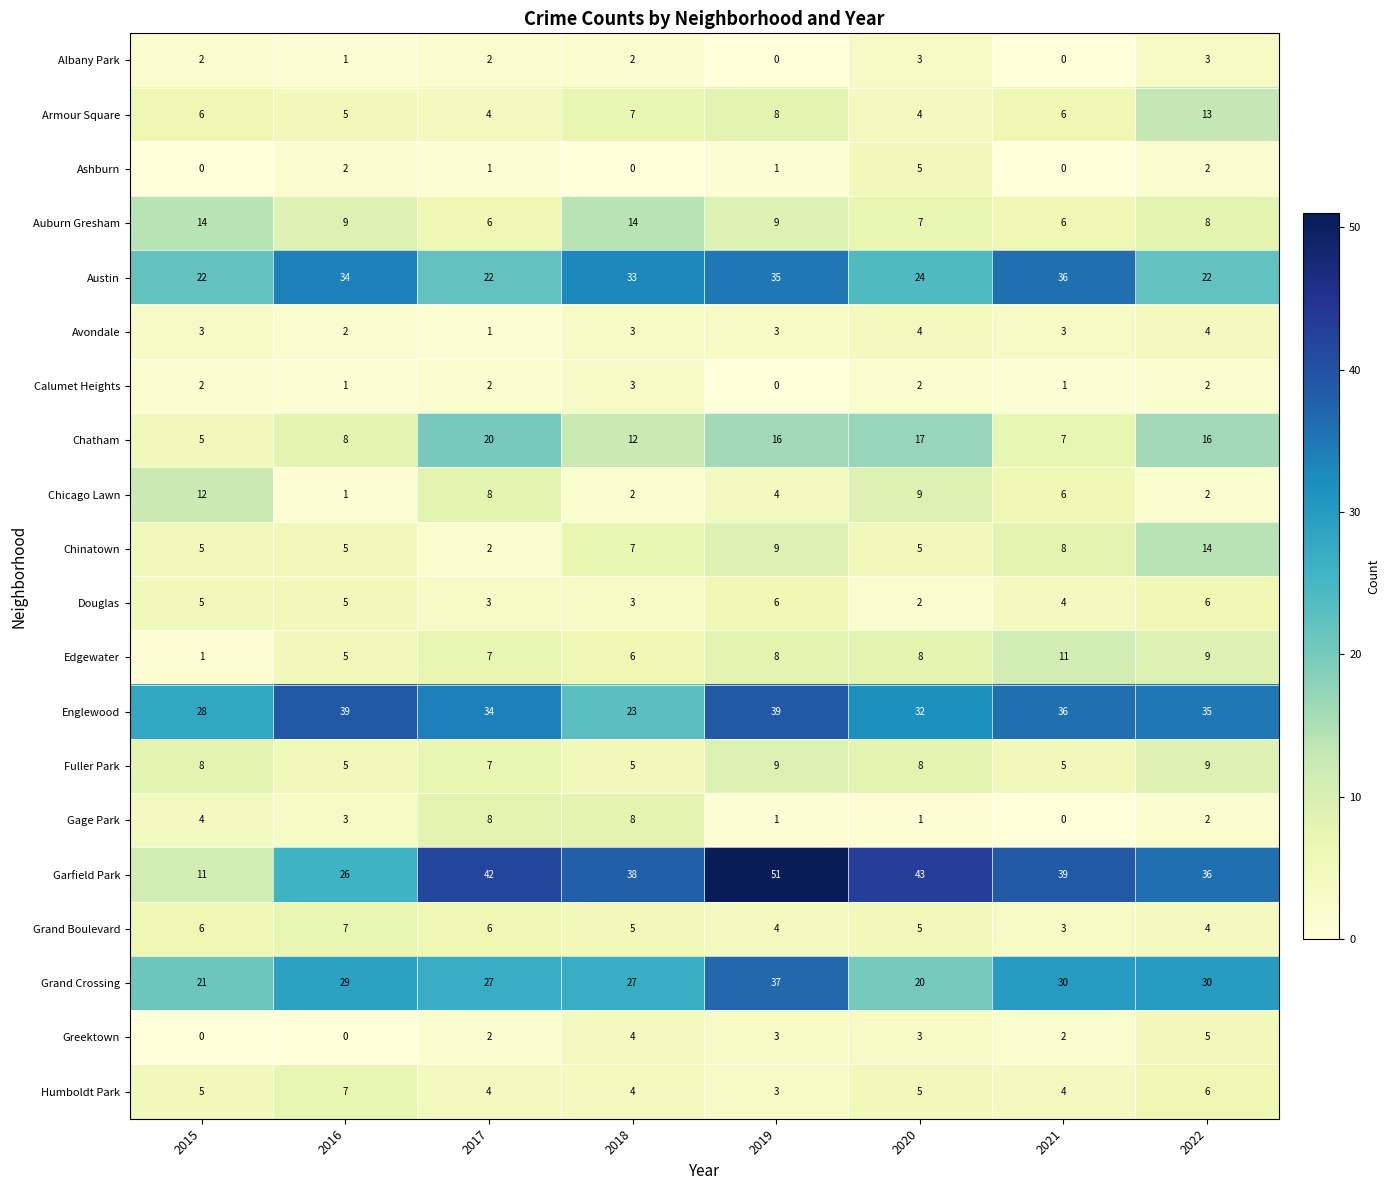

Which series has the largest range (max minus min)?

Garfield Park